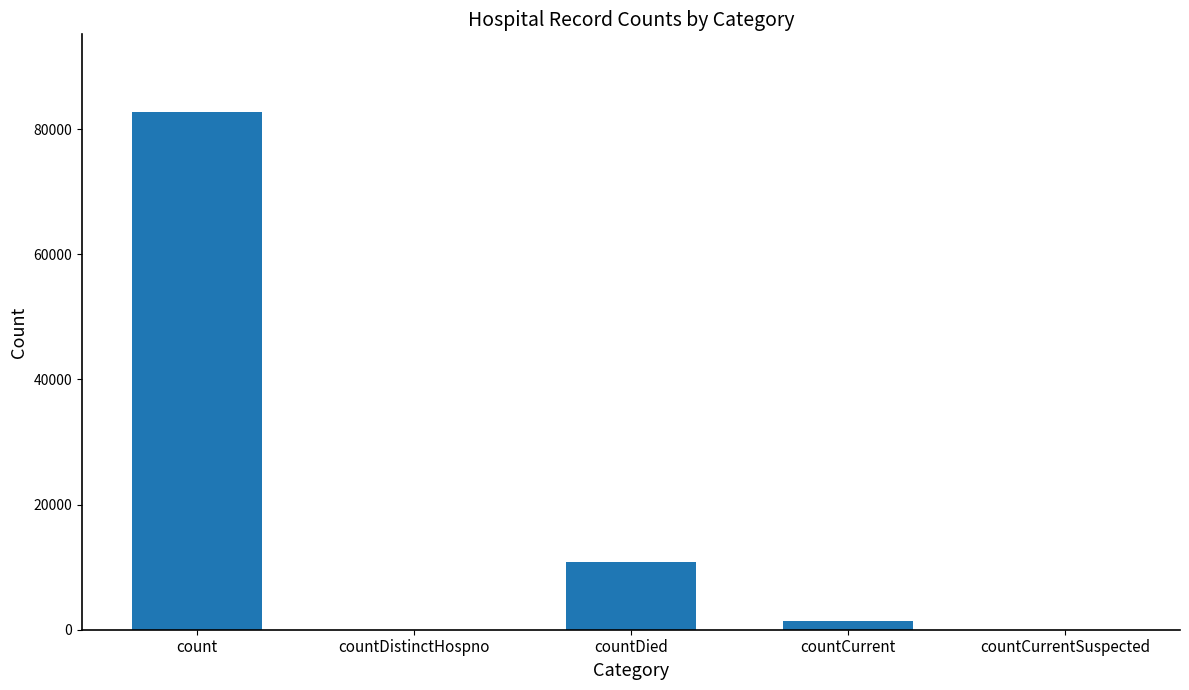

Count the number of data series in this chart.

1